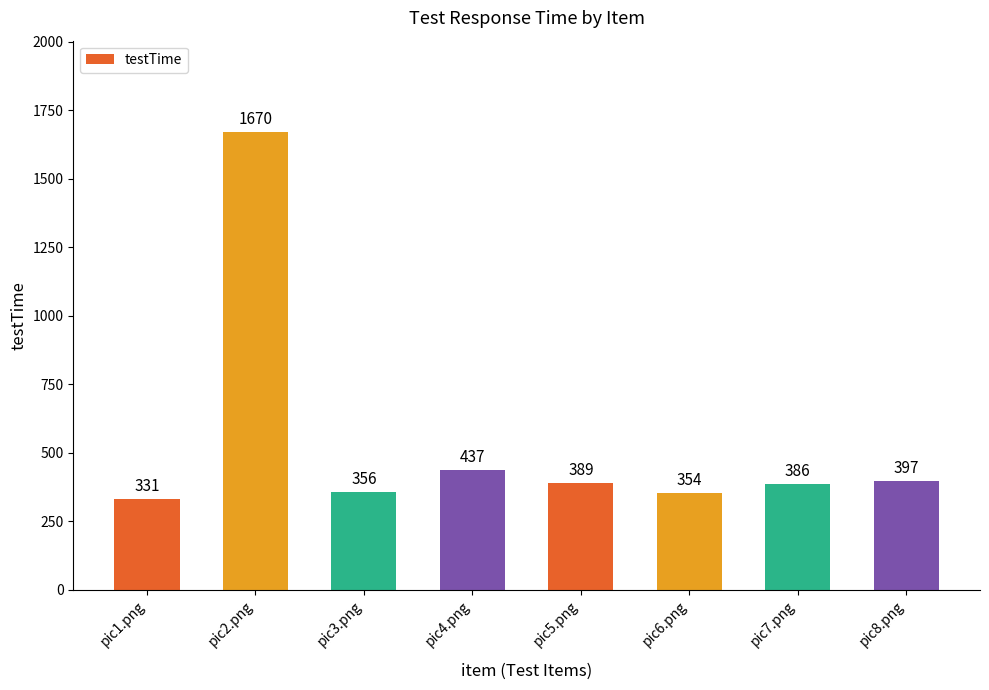

What is the difference between the maximum and minimum values?

1339